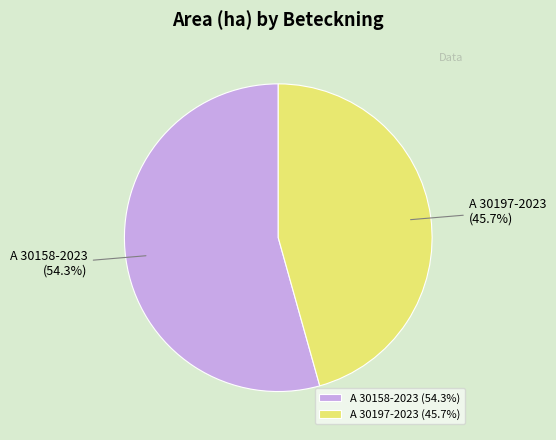

What is the smallest slice in the pie chart?

A 30197-2023